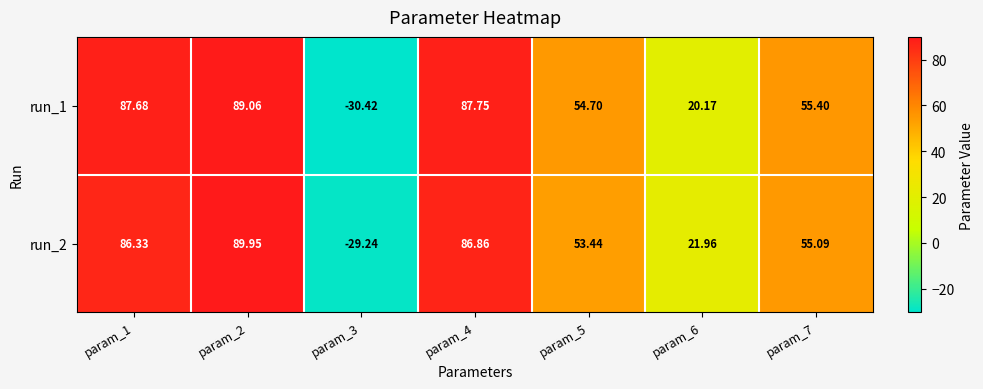

How many values in run_1 are above zero?

6